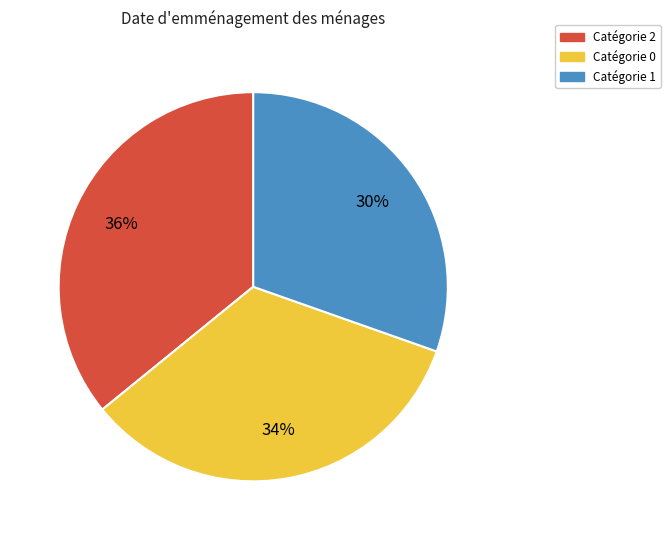

How many segments does this pie chart have?

3